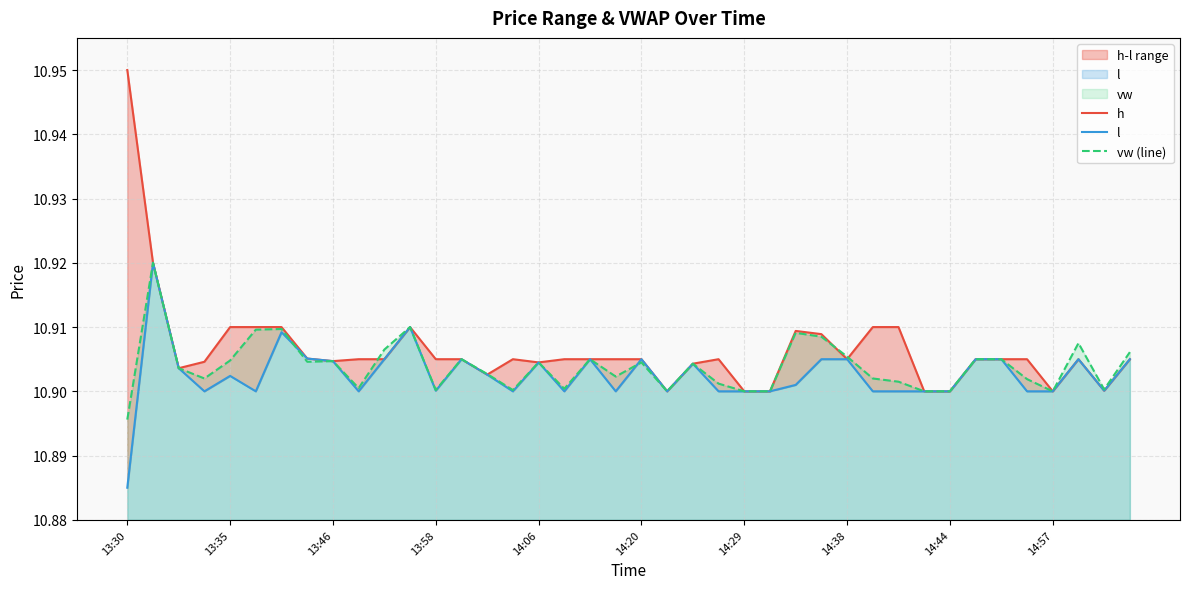

Rank the series by their average value, from highest to lowest.

h, vw (line), l